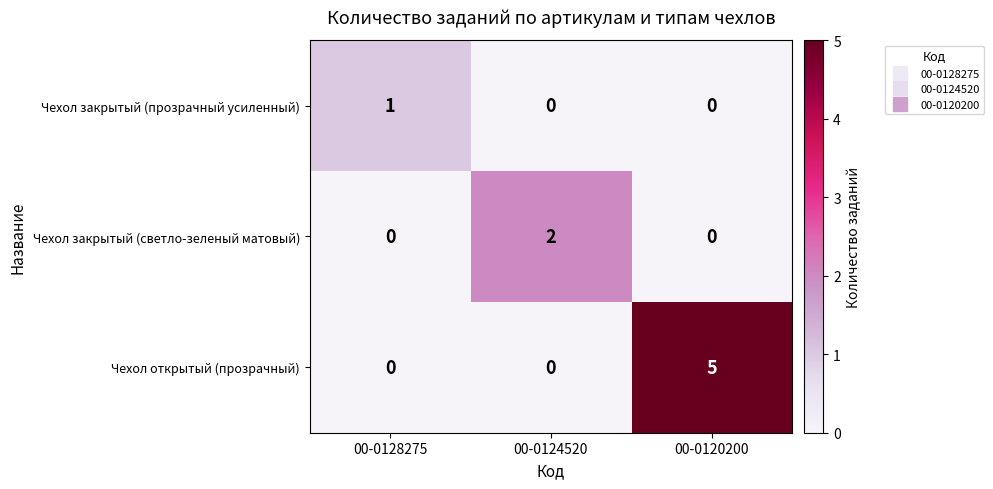

Which series has the largest total across all categories?

Чехол открытый (прозрачный)